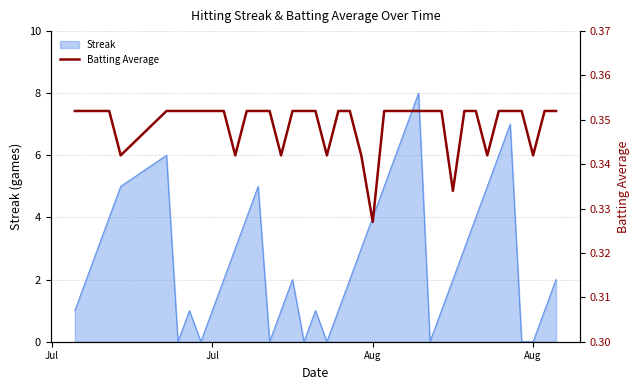

How many lines are shown in the chart?

1